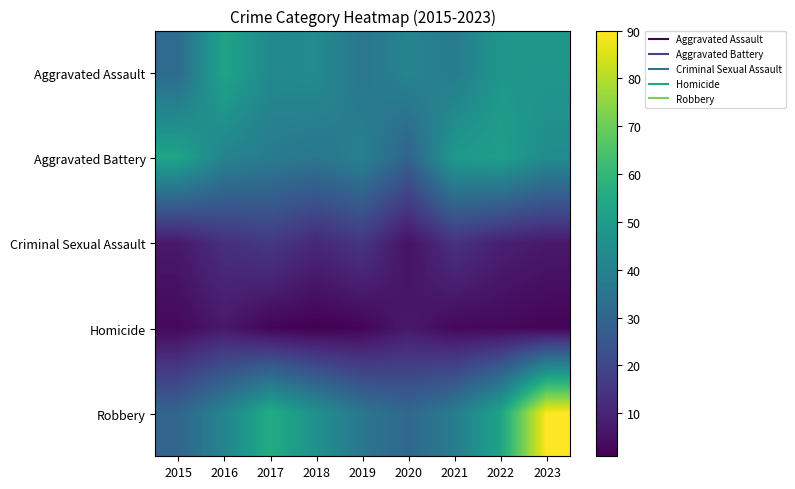

Reading left to right, list all the values displayed in this chart.

Aggravated Assault: 2015=32	2016=53	2017=43	2018=44	2019=36	2020=41	2021=38	2022=48	2023=48
Aggravated Battery: 2015=53	2016=41	2017=38	2018=36	2019=40	2020=29	2021=49	2022=51	2023=44
Criminal Sexual Assault: 2015=7	2016=13	2017=16	2018=11	2019=15	2020=5	2021=14	2022=9	2023=7
Homicide: 2015=3	2016=7	2017=2	2018=1	2019=2	2020=7	2021=3	2022=3	2023=2
Robbery: 2015=30	2016=41	2017=56	2018=46	2019=36	2020=31	2021=38	2022=53	2023=90